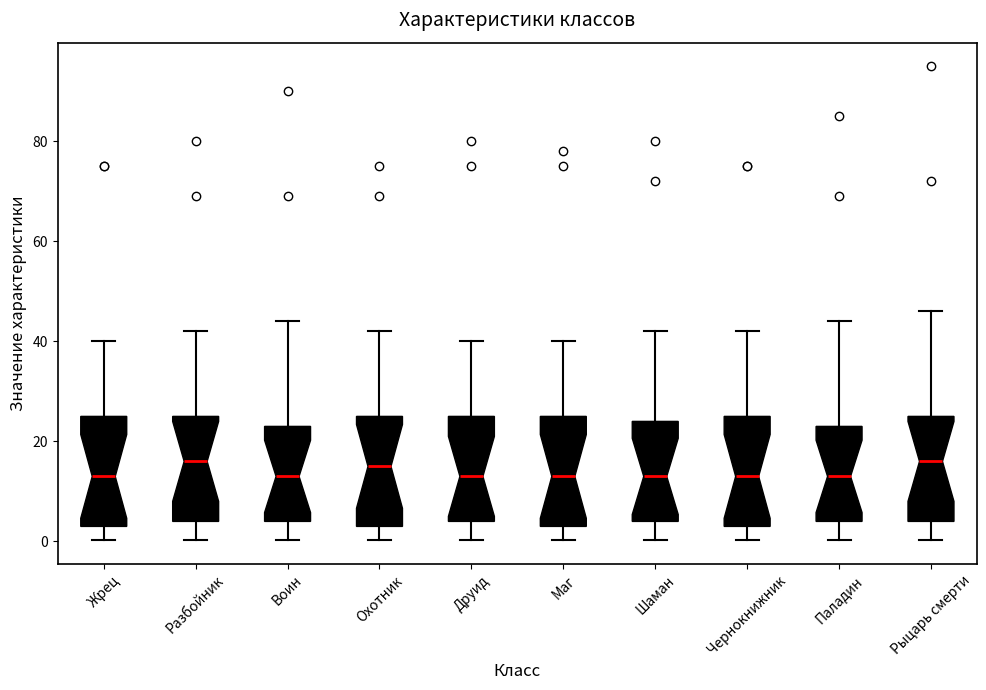

Where does the lower whisker of the box for Рыцарь смерти end on the y-axis? The values are not printed on the chart, so give them approximately, as read against the axis.

0